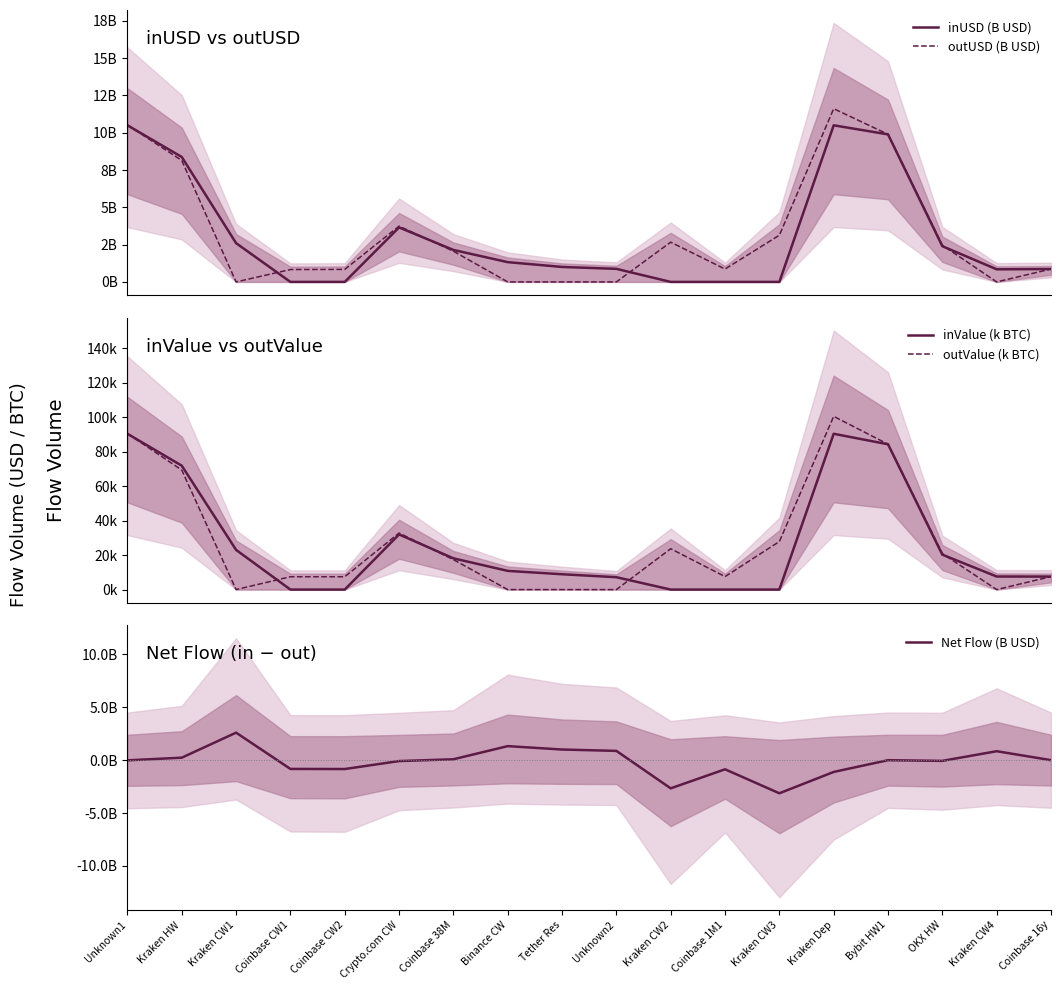

Which has a higher value, Tether Res or Kraken Dep?

Kraken Dep